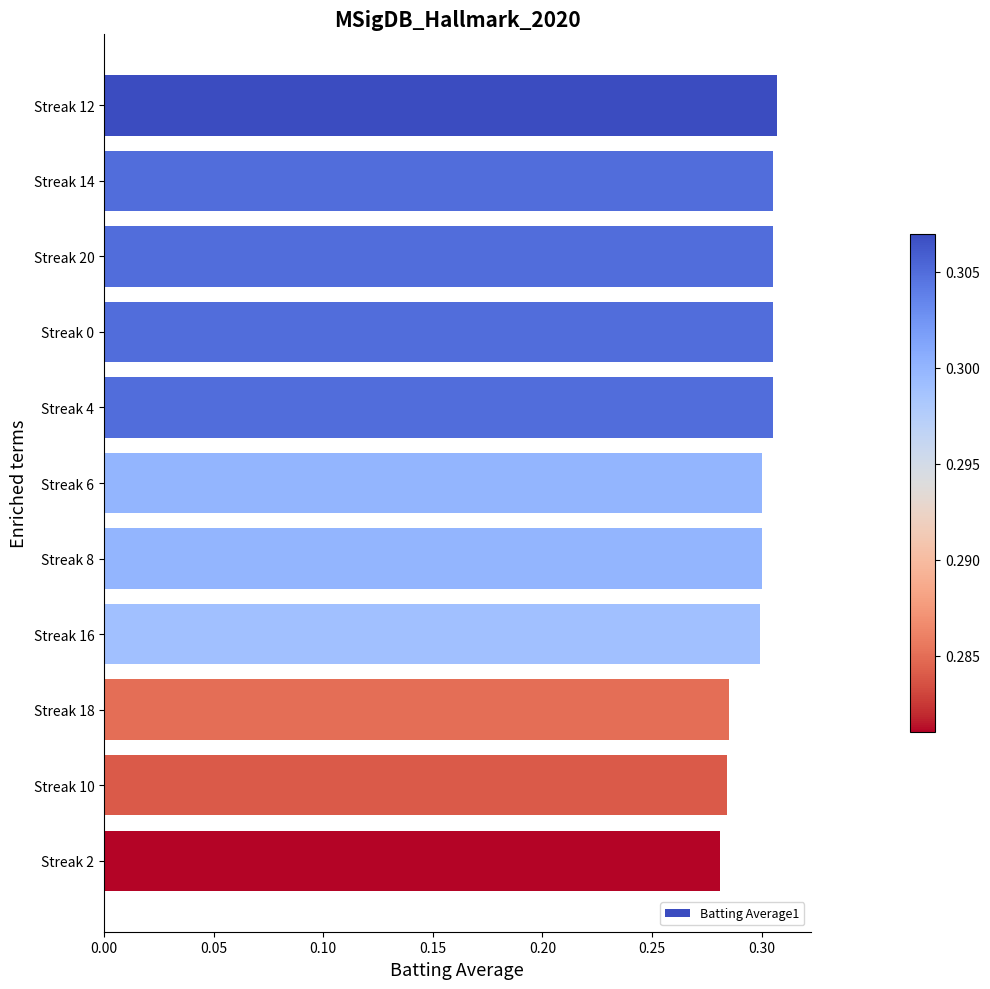

True or false: the data shows 0.3 at Streak 20.

True